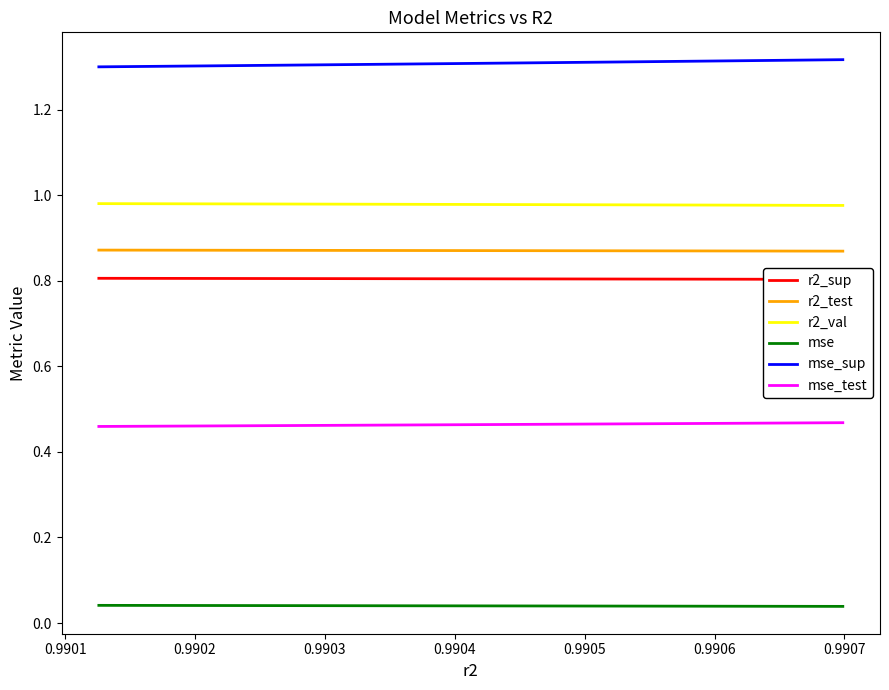

Which series has the largest range (max minus min)?

mse_sup